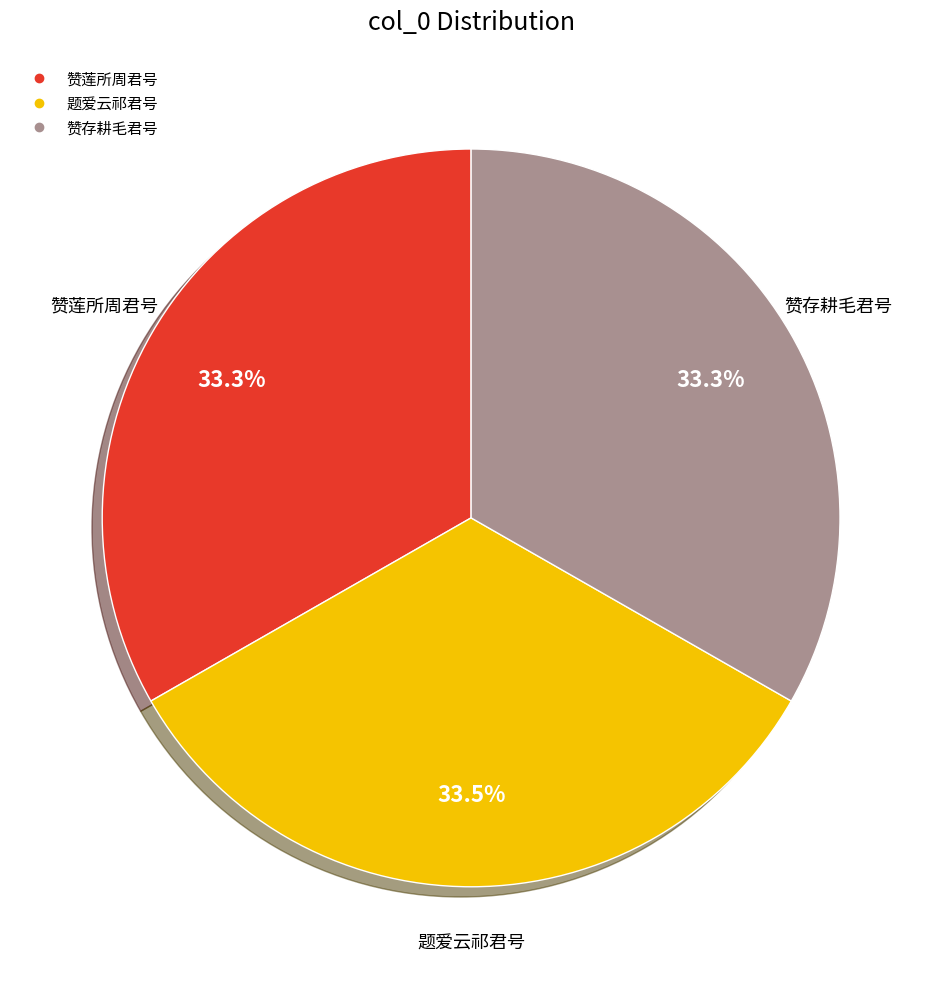

Does 题爱云祁君号 represent more than half of the total?

No